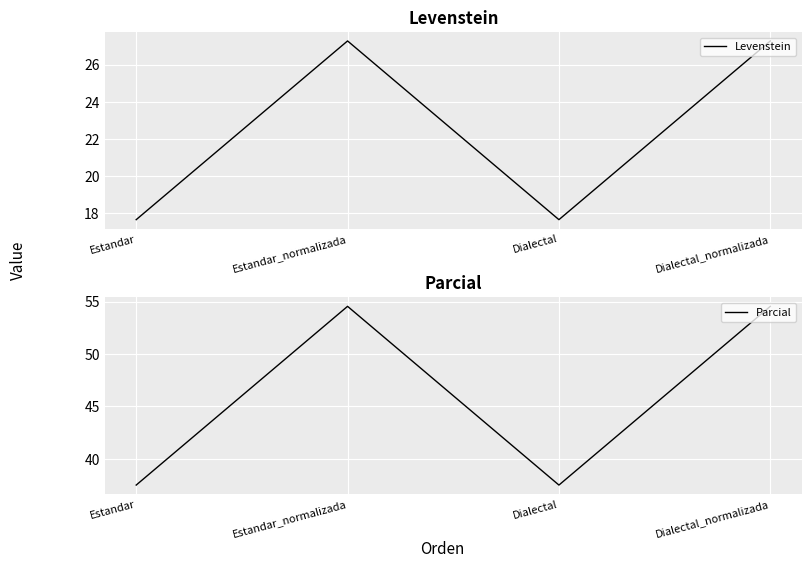

At Dialectal_normalizada, list the series in order from largest to smallest.

Parcial, Levenstein